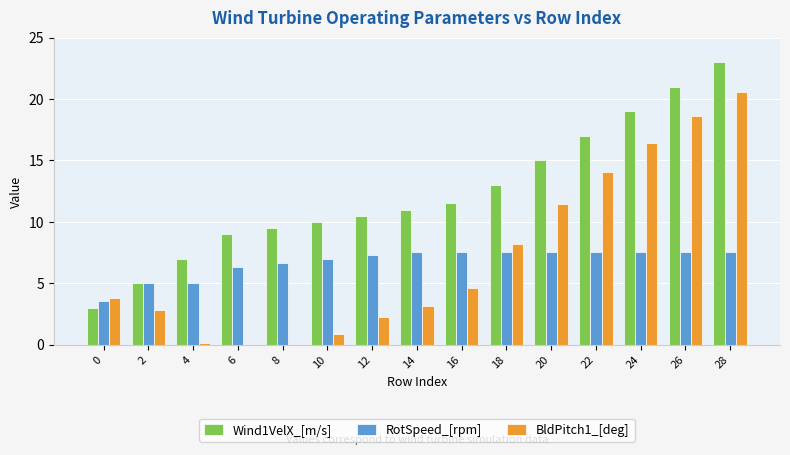

At which category is the sum across all series the highest?

28